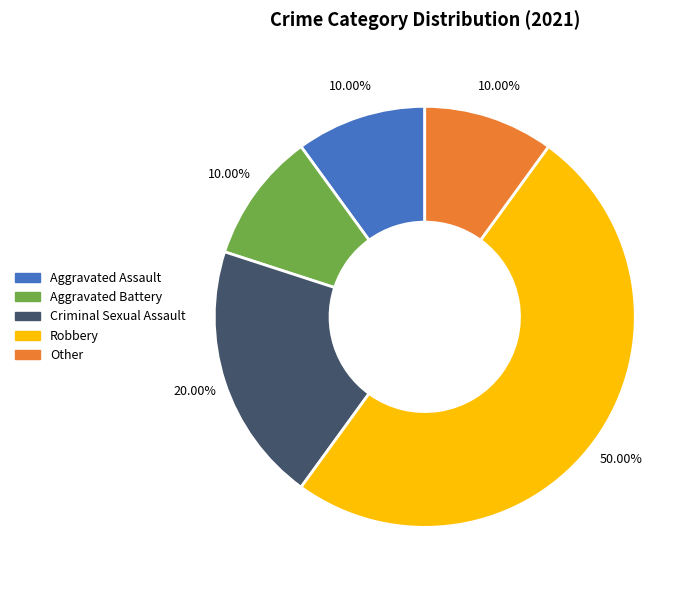

What is the ratio of the value at Aggravated Assault to the value at Other?

1.0